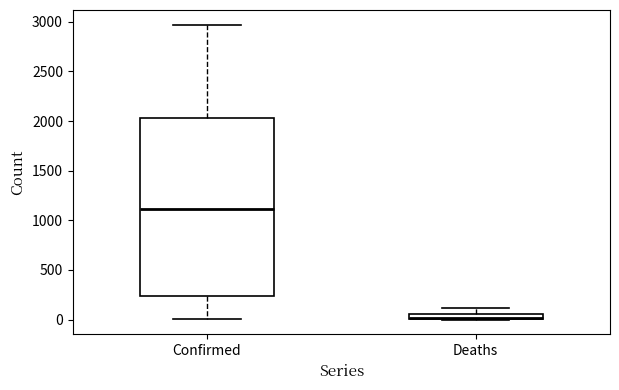

Which box is the tallest, from its lower edge to its upper edge?

Confirmed